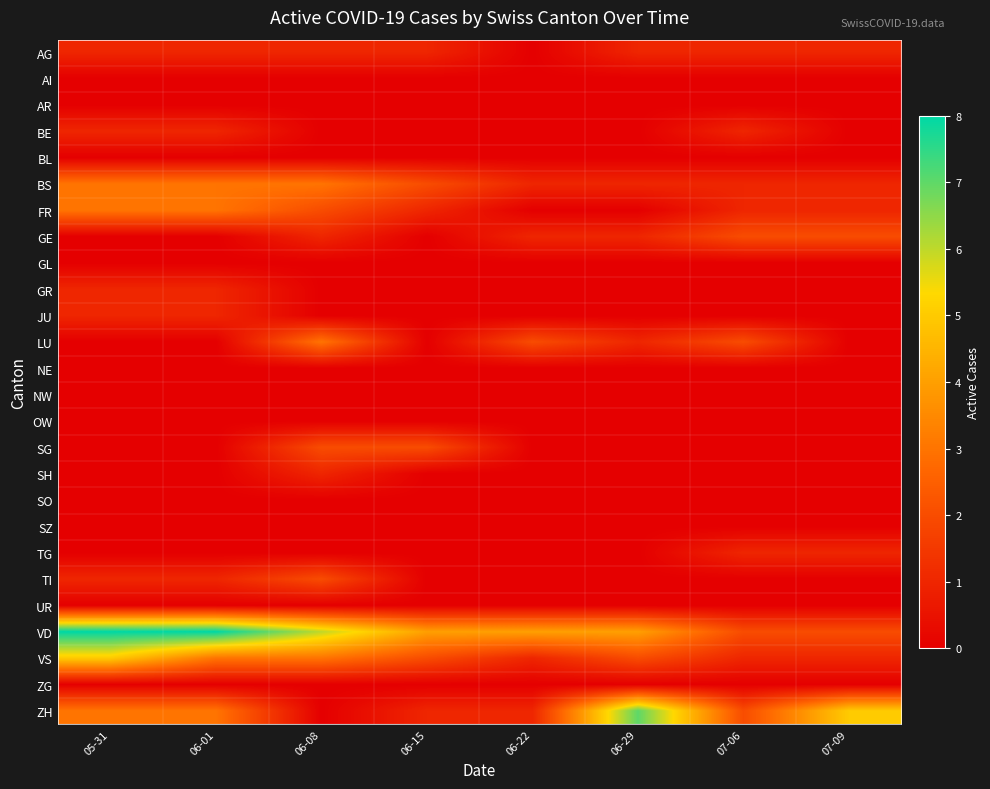

Rank the series at 07-09 from lowest to highest value.

AI, AR, BE, BL, GL, GR, JU, LU, NE, NW, OW, SG, SH, SO, SZ, TI, UR, ZG, AG, BS, FR, TG, VS, GE, VD, ZH